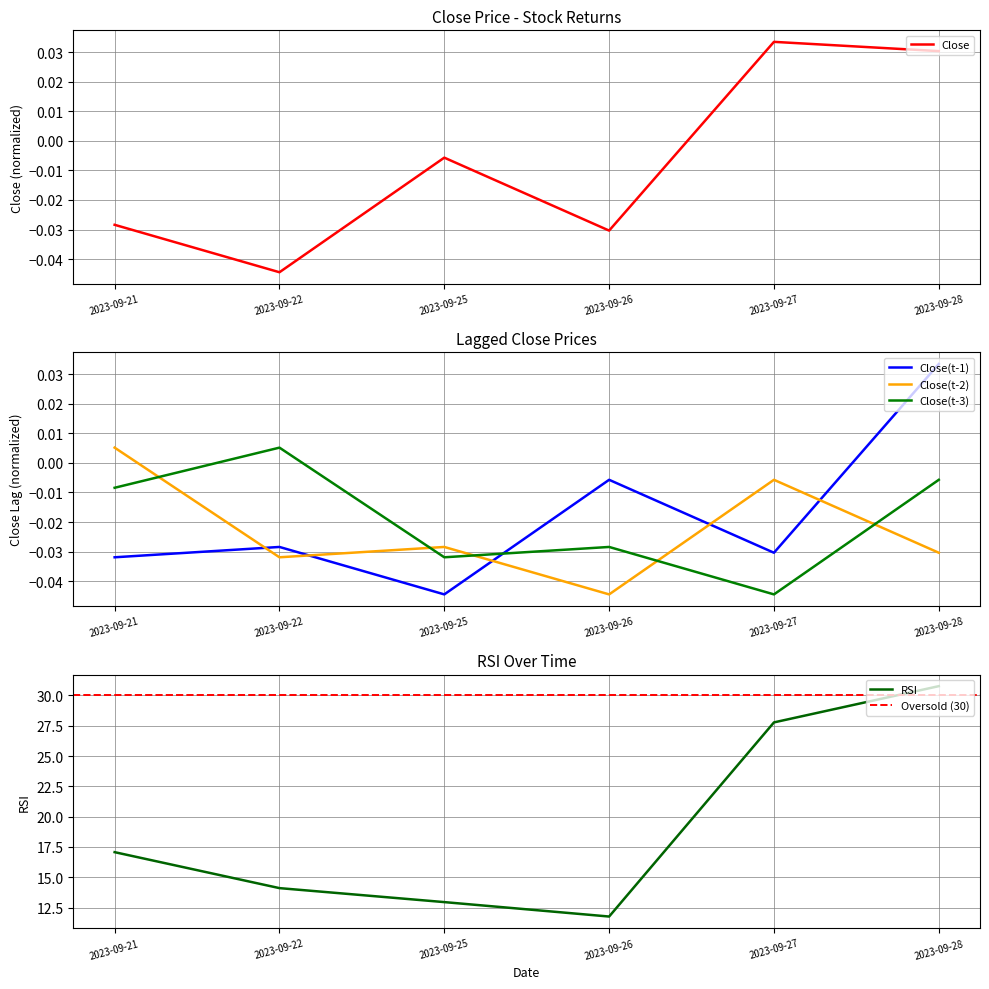

Between 2023-09-22 and 2023-09-25, which series saw the biggest shift?

RSI